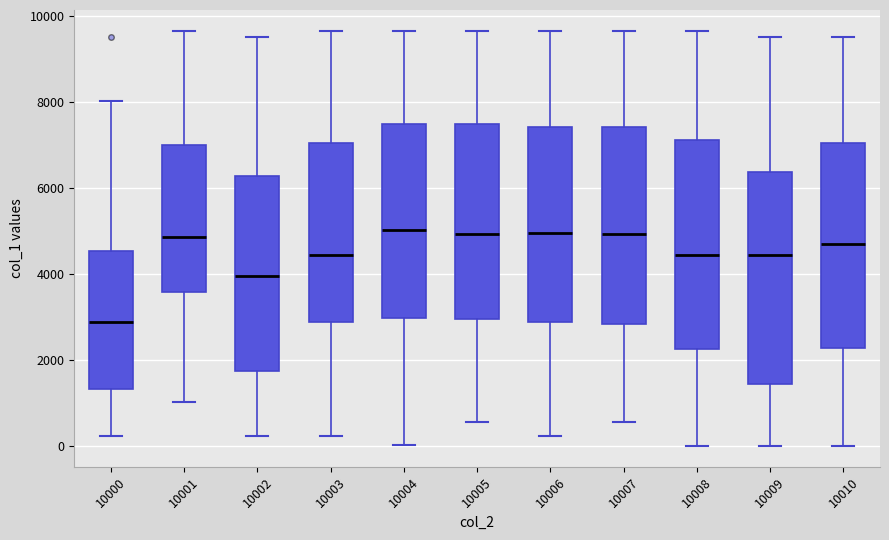

Where does the upper whisker of the box at x = 10002 end on the y-axis? The values are not printed on the chart, so give them approximately, as read against the axis.

9600